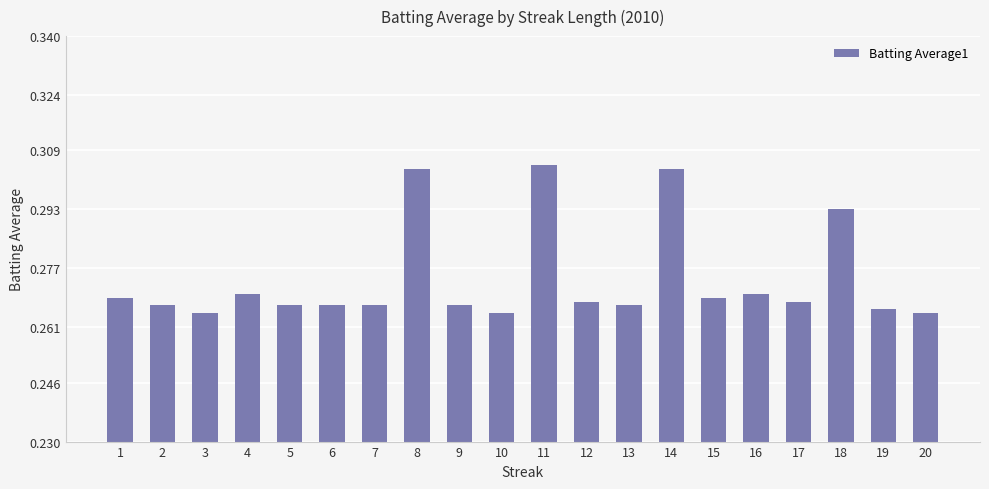

Count the number of data series in this chart.

1